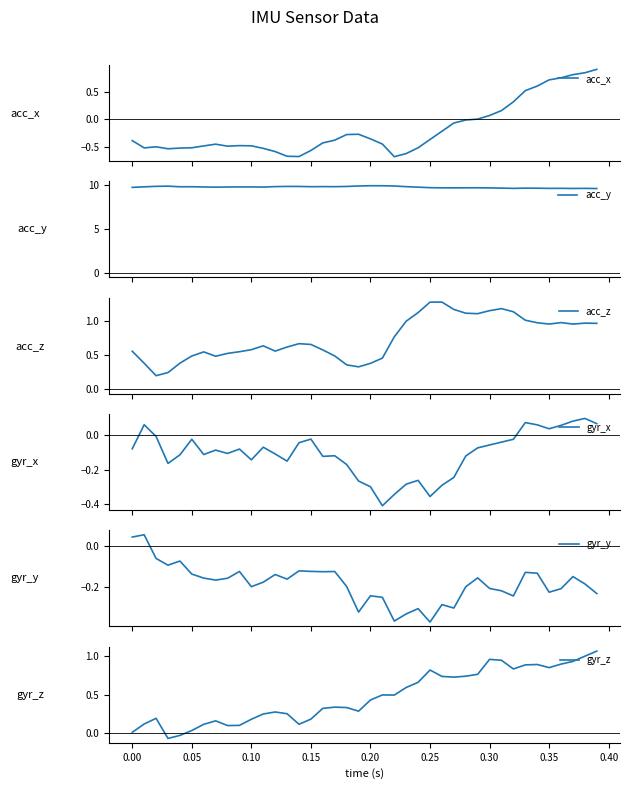

Count the number of categories in the chart.

40